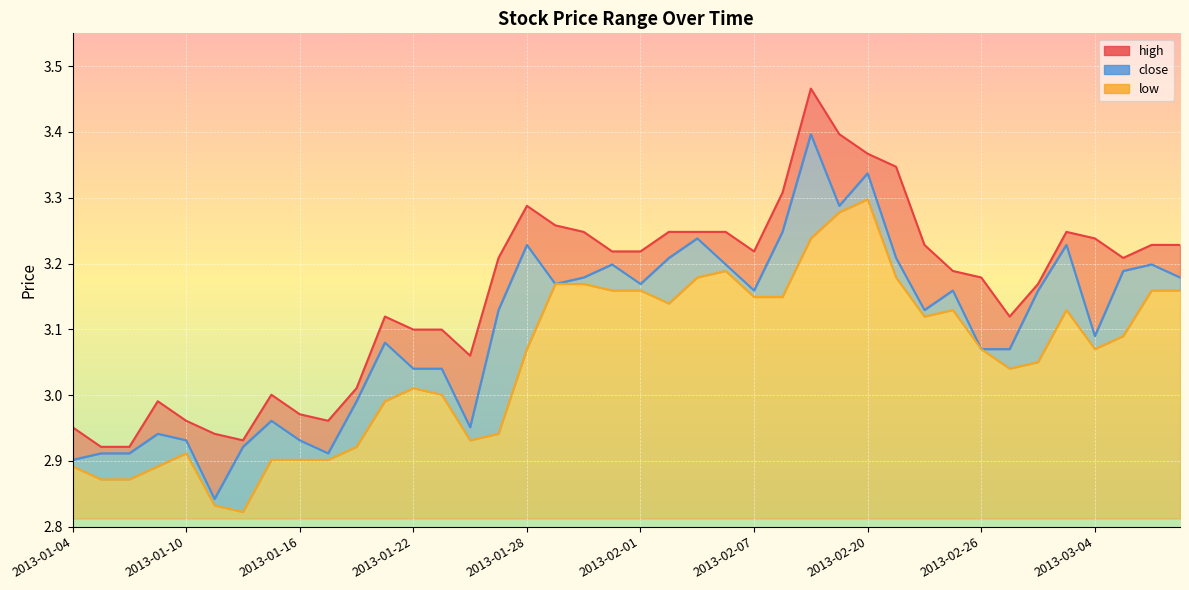

What is the difference between the highest and lowest values at 2013-01-17?

0.1